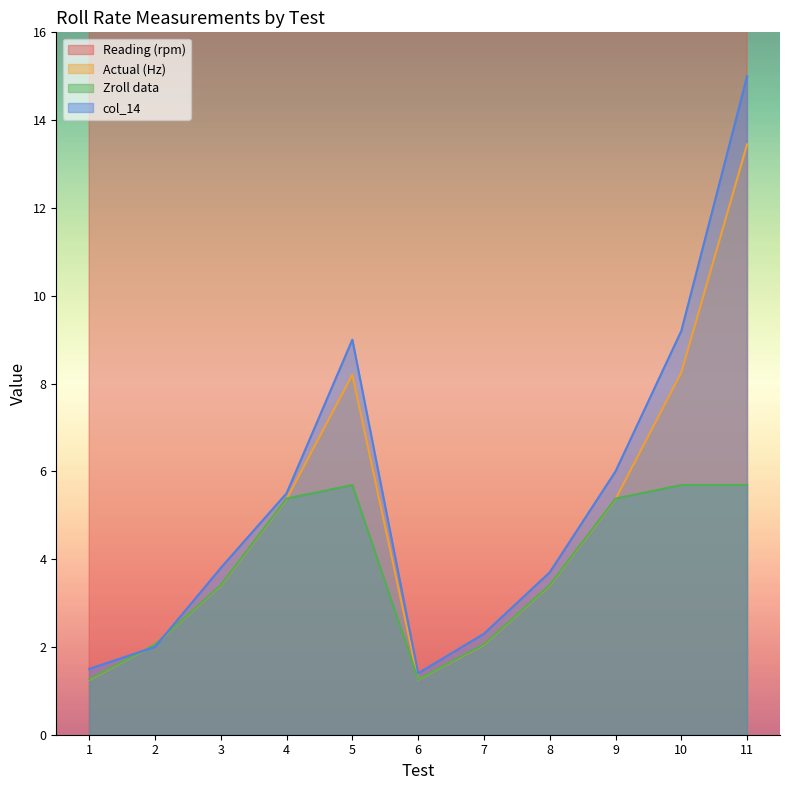

What is the sum of the Actual (Hz) values at 11 and 8?

16.8